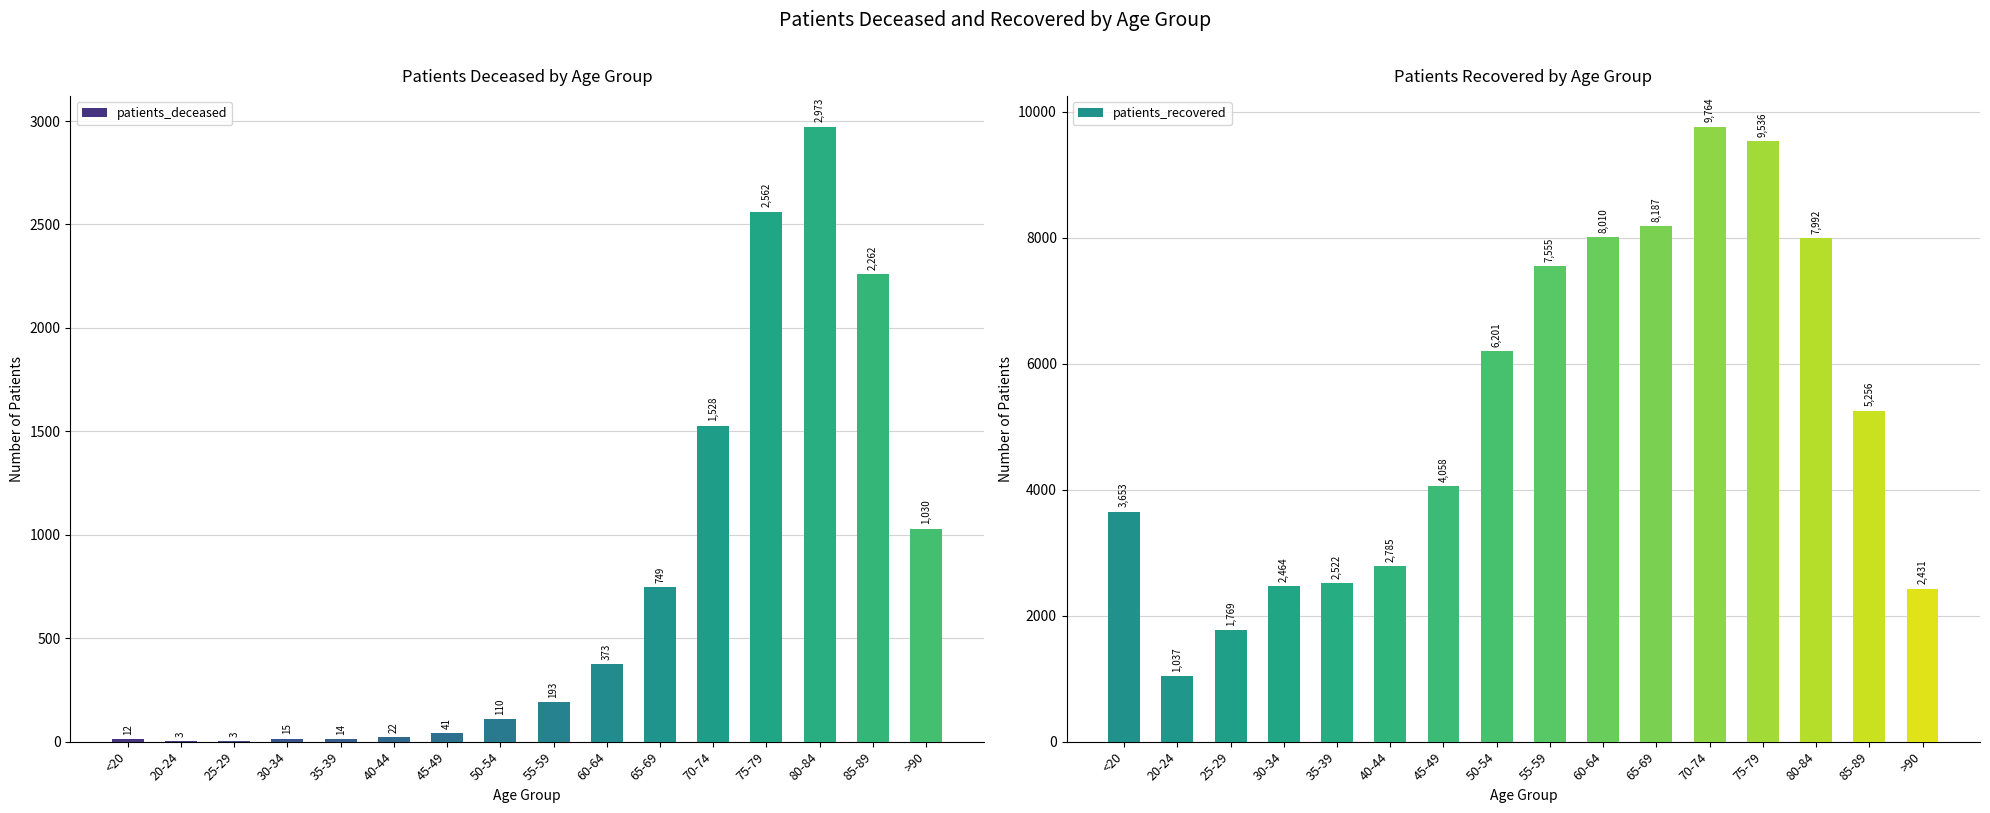

Which label corresponds to the smallest value in the chart?

20-24